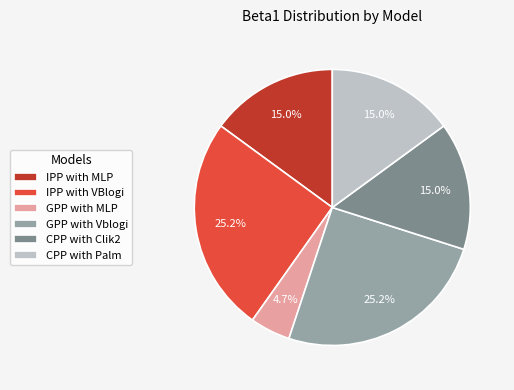

Which slice is the smallest?

GPP with MLP